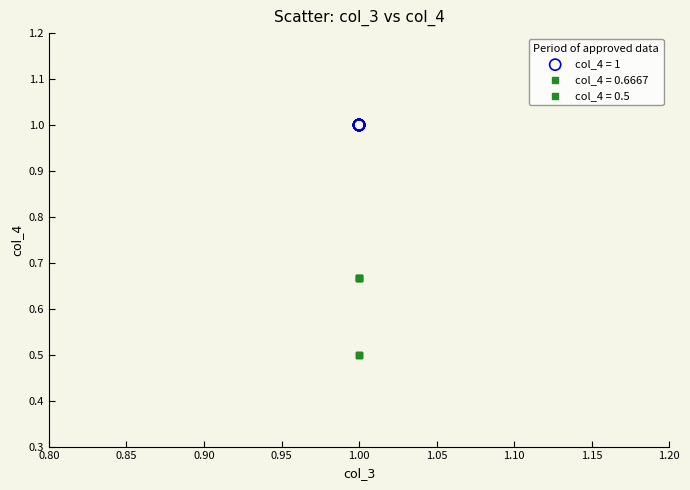

Which series reaches the maximum Y coordinate?

col_4 = 1